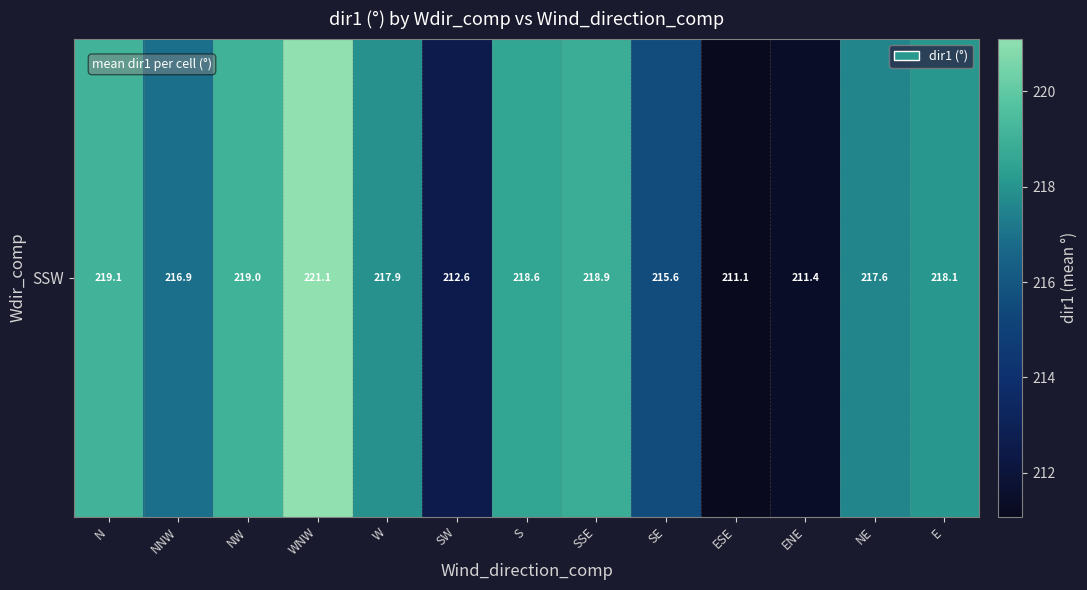

What is the smallest value displayed?

211.1